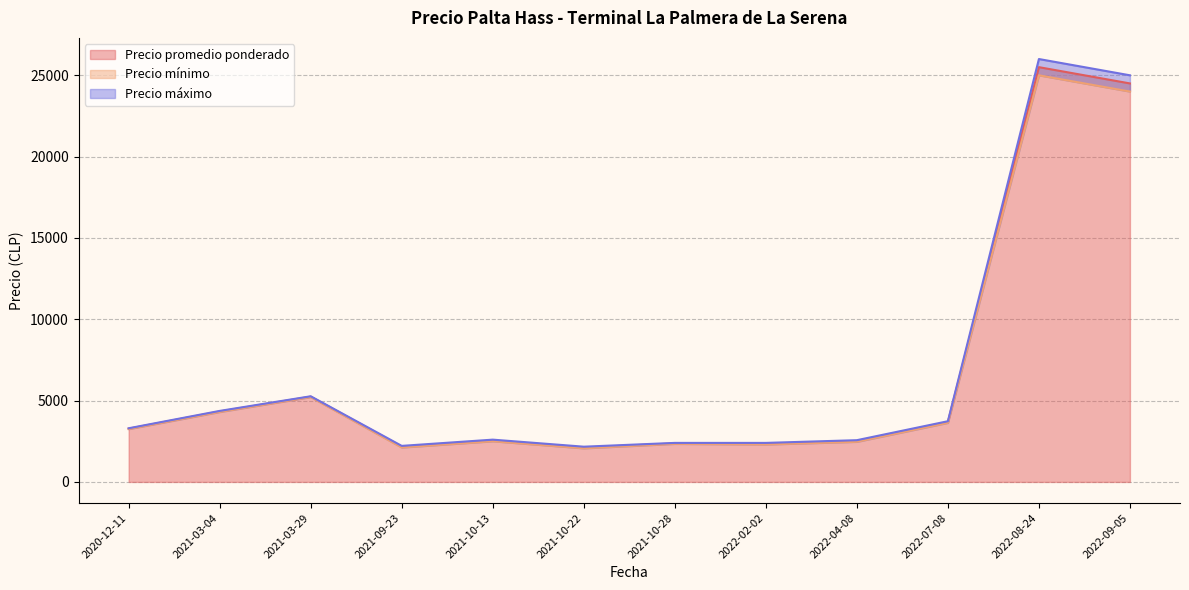

At 2020-12-11, list the series in order from largest to smallest.

Precio máximo, Precio promedio ponderado, Precio mínimo